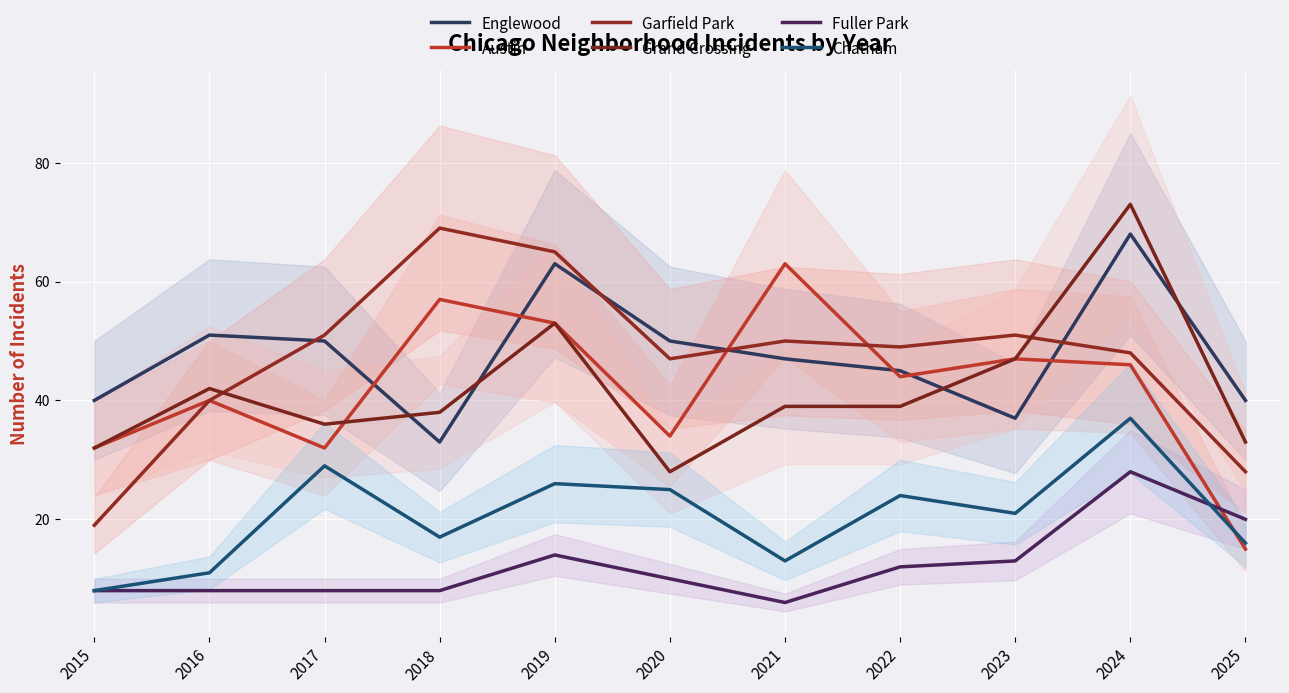

At which label is Chatham closest to 22?

2023